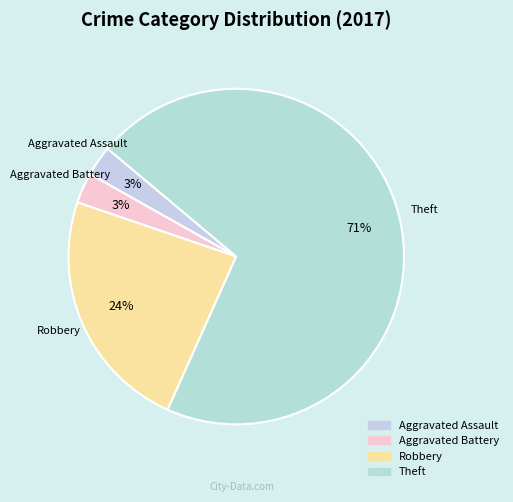

Do Robbery and Aggravated Assault together represent more than half of the pie?

No